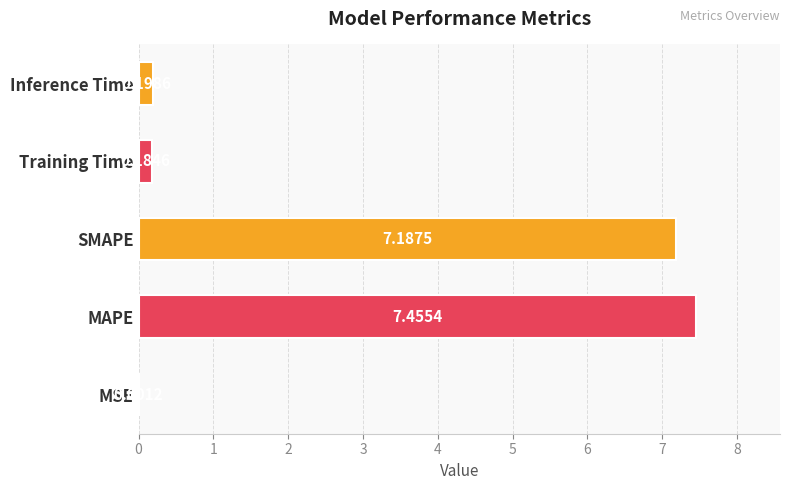

What is the sum of the values at Inference Time and SMAPE?

7.4